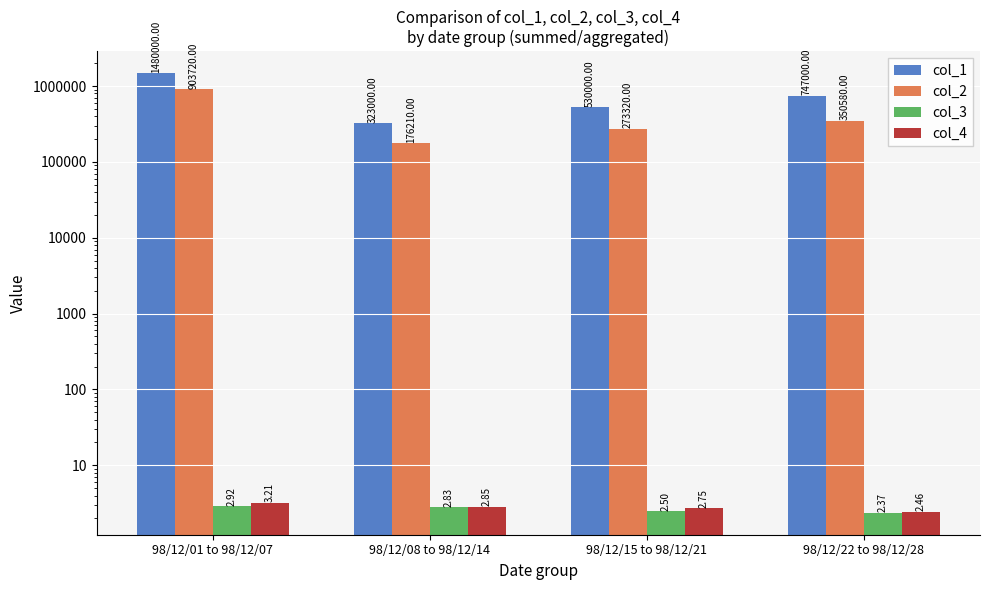

What is the label of the 2nd bar from the left?

98/12/08 to 98/12/14